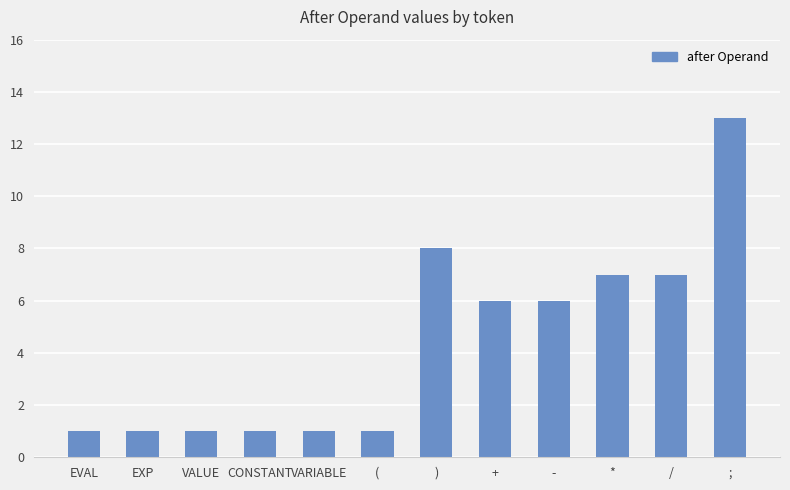

What position from the right is EVAL?

12